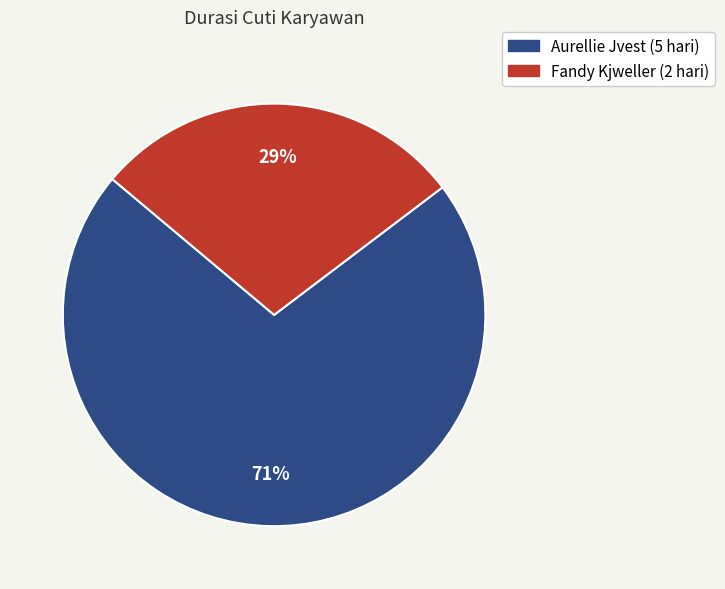

Is the sum of Aurellie Jvest (5 hari) and Fandy Kjweller (2 hari) greater than half?

Yes